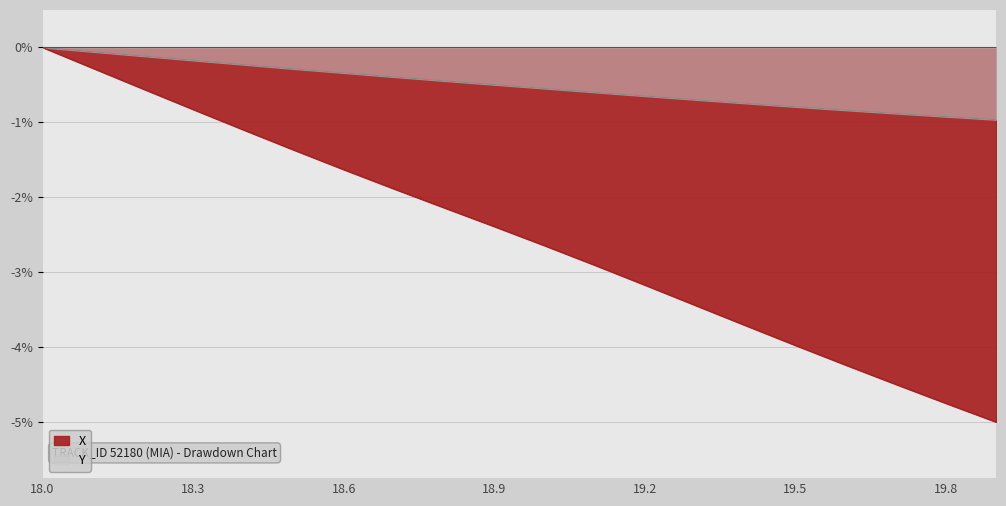

Rank the series at 19.9 from lowest to highest value.

X, Y